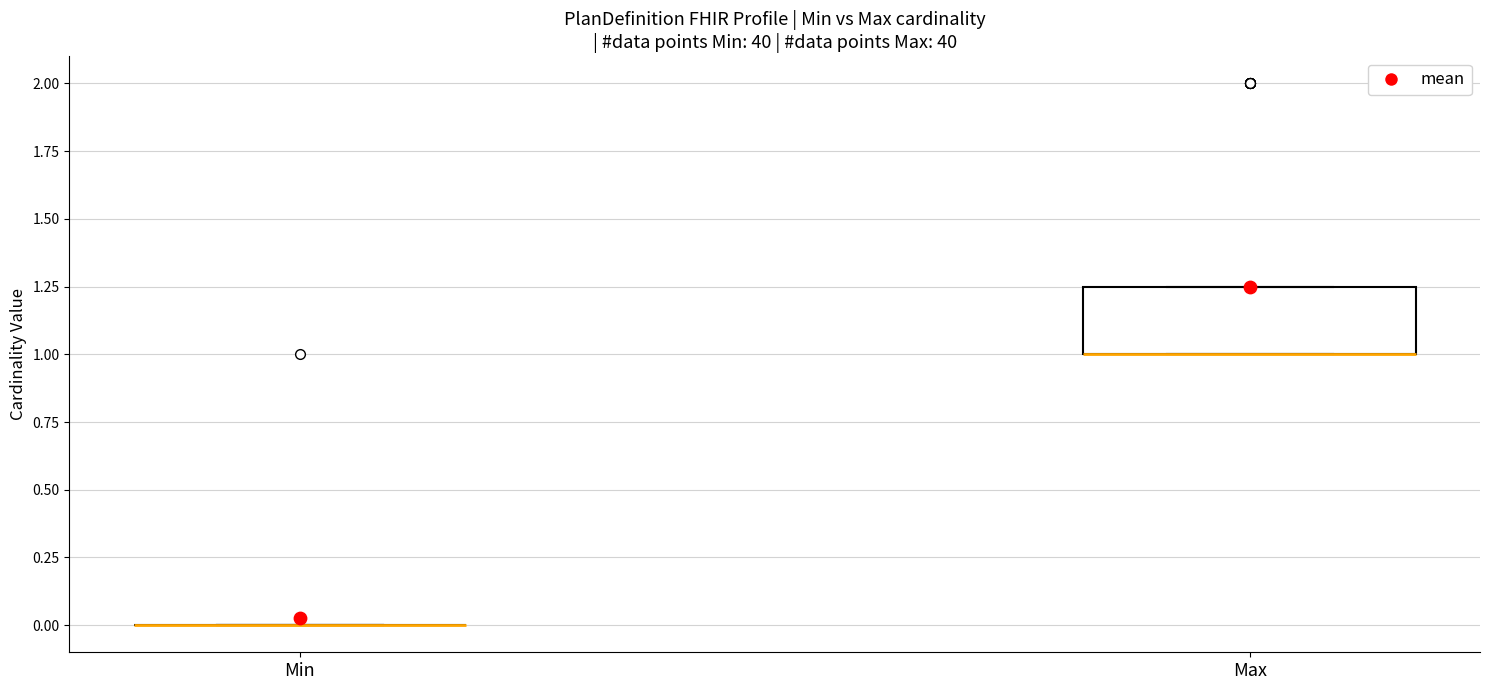

Reading left to right, transcribe this box plot: for each box, give where its median line is, the range the box spans, and where its two whiskers end, as read against the y-axis. The values are not printed on the chart, so give them approximately, as read against the axis.

Min: box collapsed to a line at 0.00, whiskers 0.00 to 0.00
Max: median 1.00 (drawn on the box's lower edge), box 1.00 to 1.25, whiskers 1.00 to 1.25